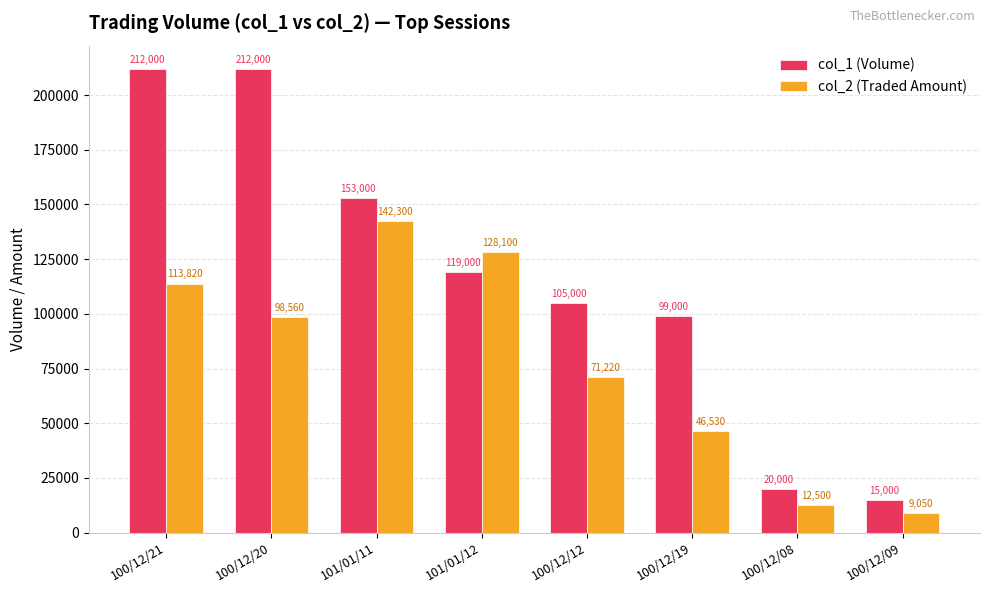

List the series in order of their peak value, highest first.

col_1 (Volume), col_2 (Traded Amount)